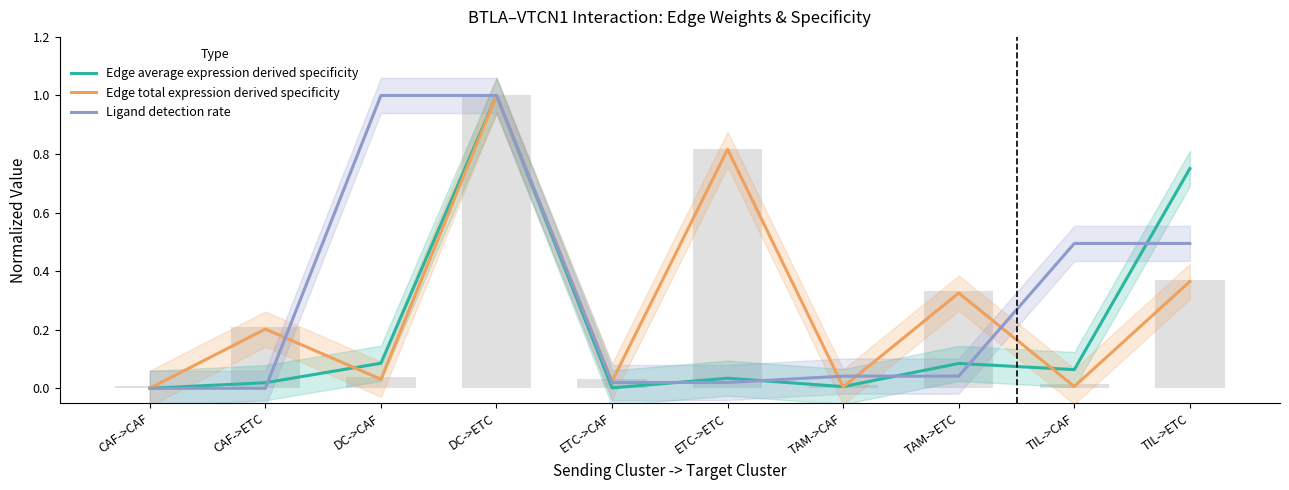

Is it true that Edge total expression derived specificity equals 0.4 at TIL->ETC?

True